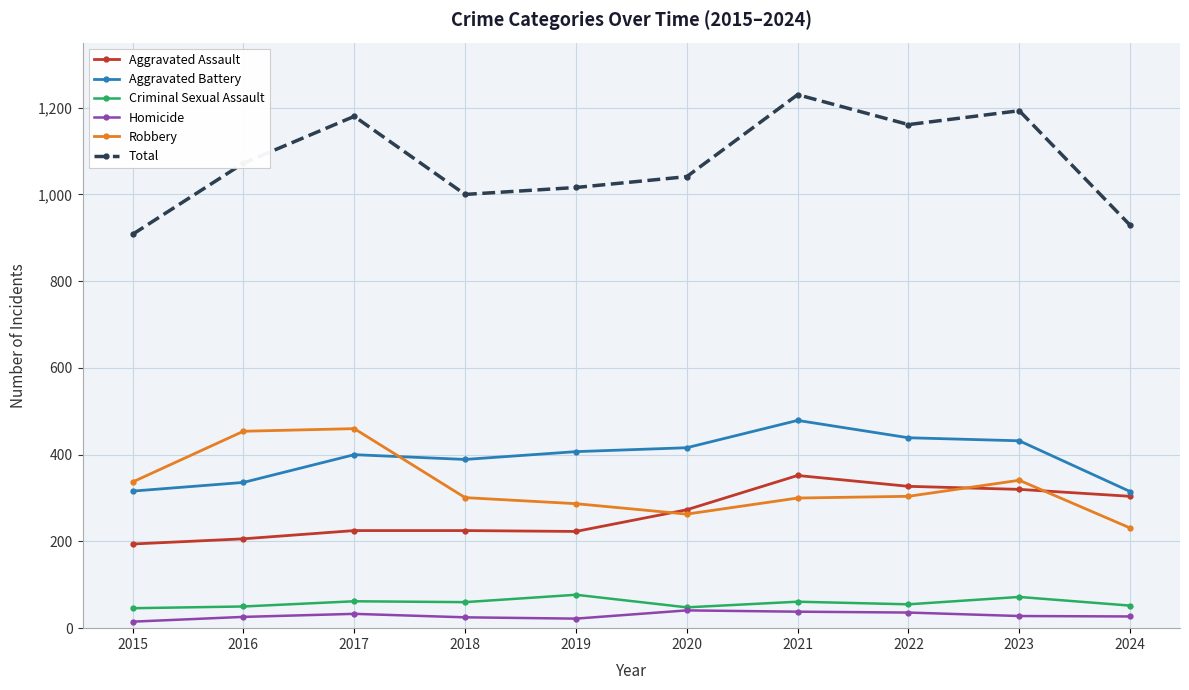

True or false: Homicide and Robbery intersect in this chart.

False